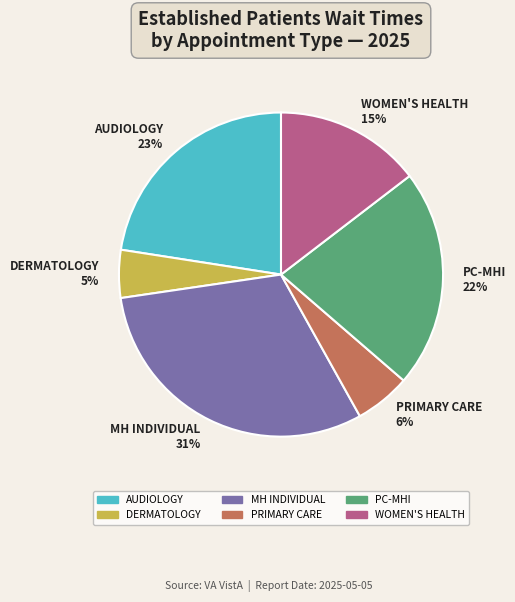

Is it true that WOMEN'S HEALTH is 22% of the pie?

False